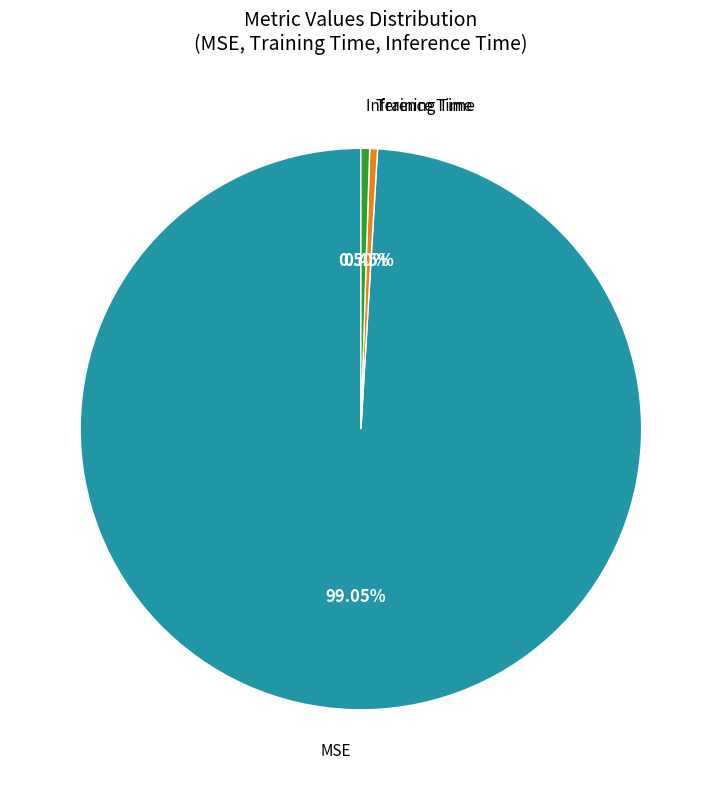

Is there any slice that represents more than half of the pie?

Yes